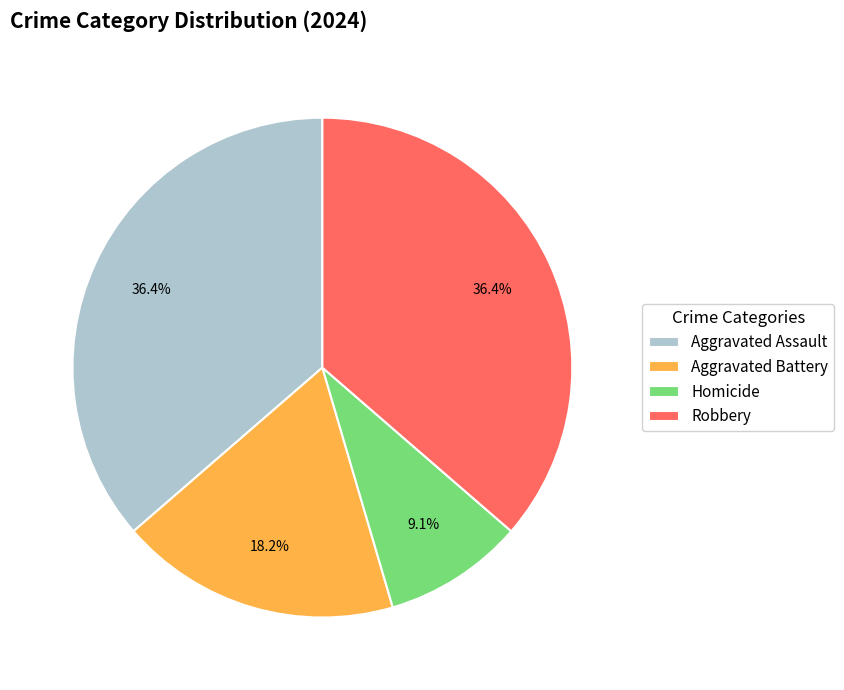

Which category has the smallest portion of the pie?

Homicide